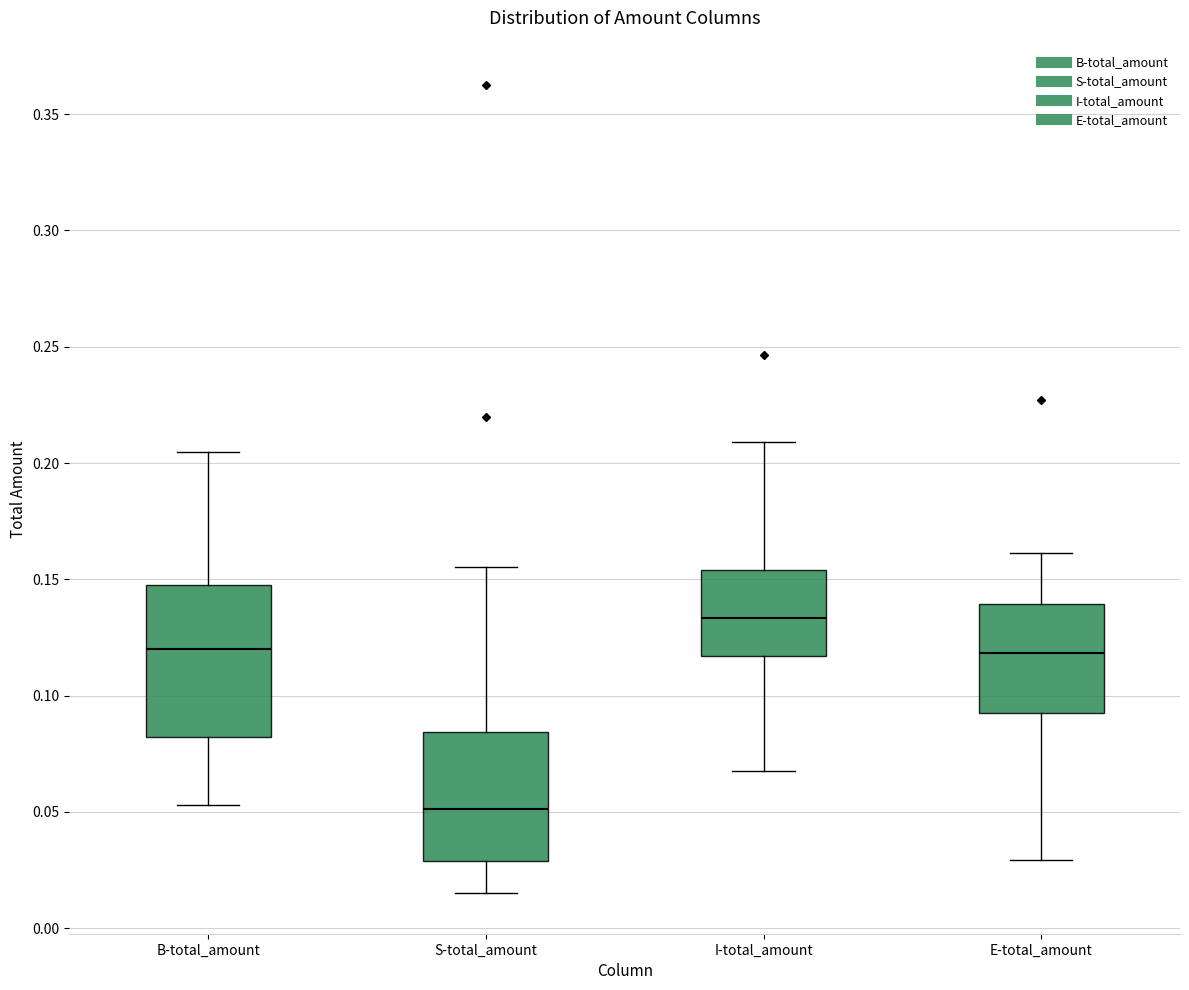

Comparing the boxes themselves (not the whiskers), which one is the tallest?

B-total_amount